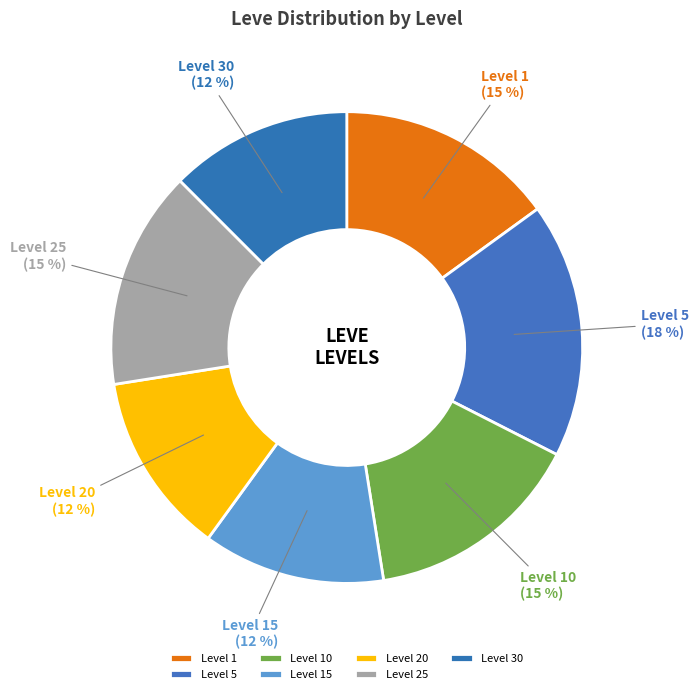

To the nearest percent, what is the average slice percentage?

14%